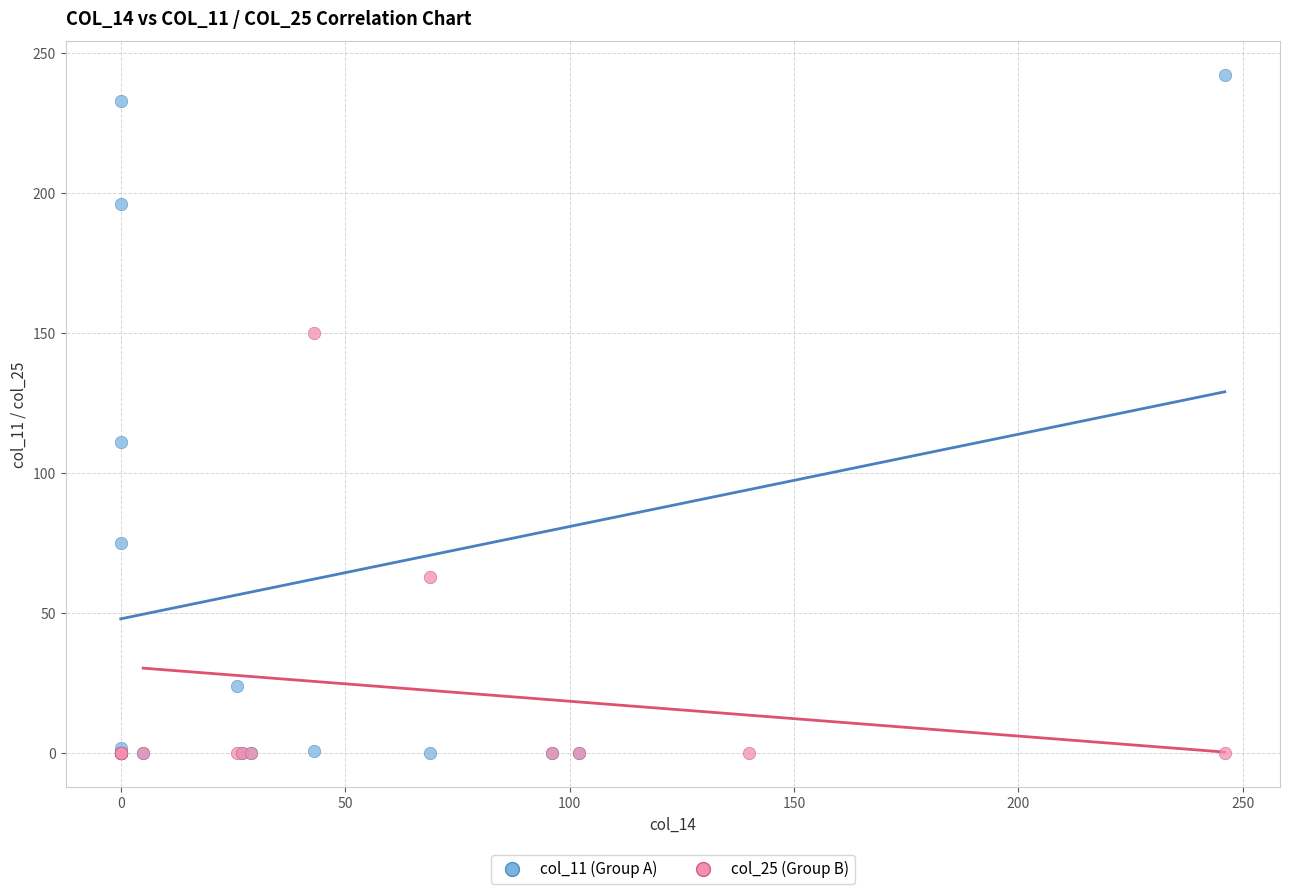

What are all the series names shown in the legend?

col_11 (Group A), col_25 (Group B)